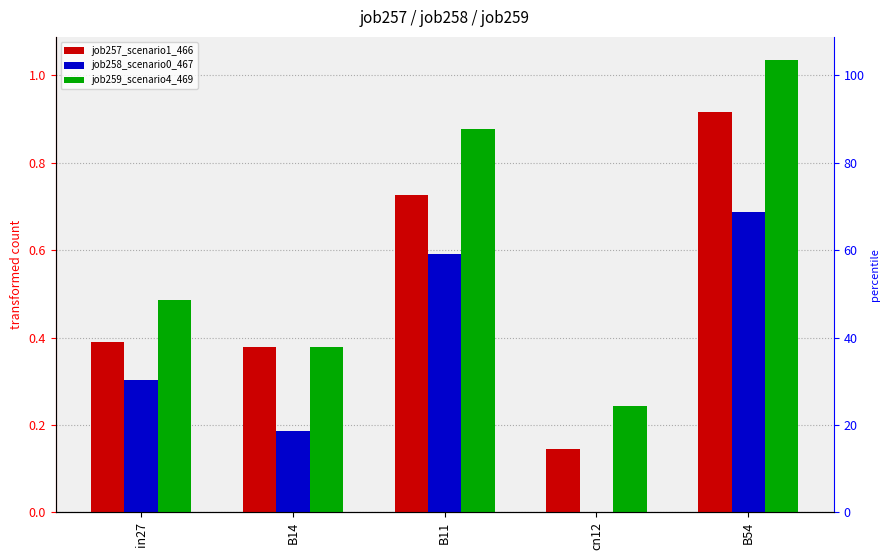

What is the difference between the second highest and second lowest values in the job258_scenario0_467 series?

0.4